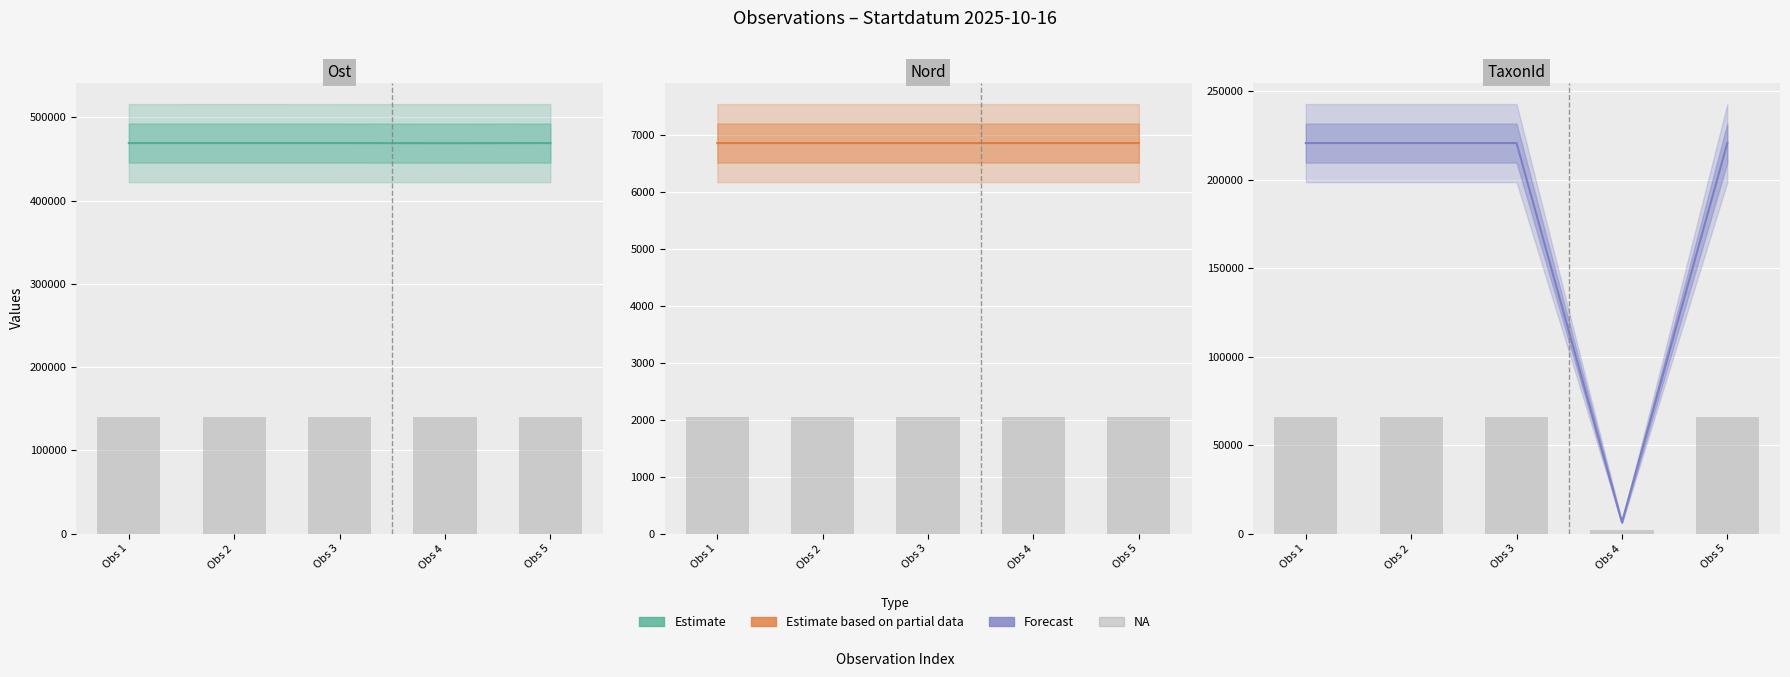

Which series has the largest range (max minus min)?

TaxonId